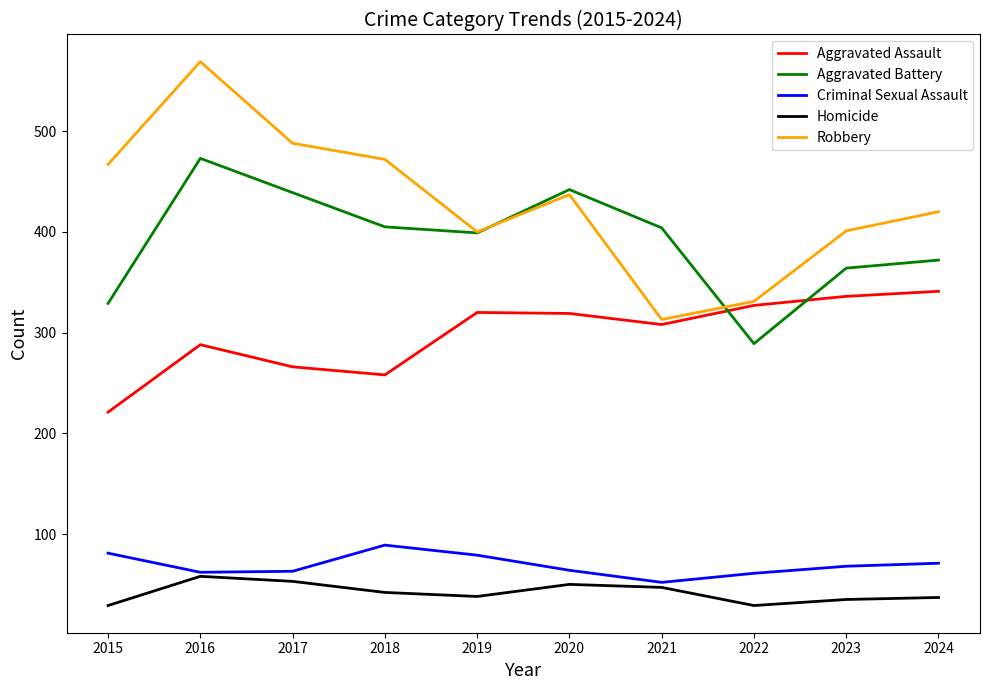

What is the difference between the highest and lowest values at 2021?

357